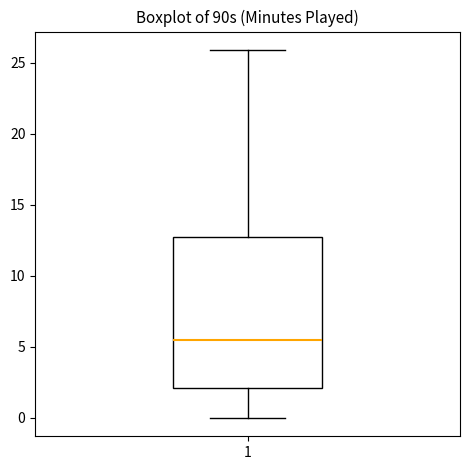

Read this box plot against the y-axis: the position of the median line, the range covered by the box, and the ends of both whiskers. The values are not printed on the chart, so give them approximately, as read against the axis.

median 5.5, box 2.0 to 12.5, whiskers 0.0 to 26.0